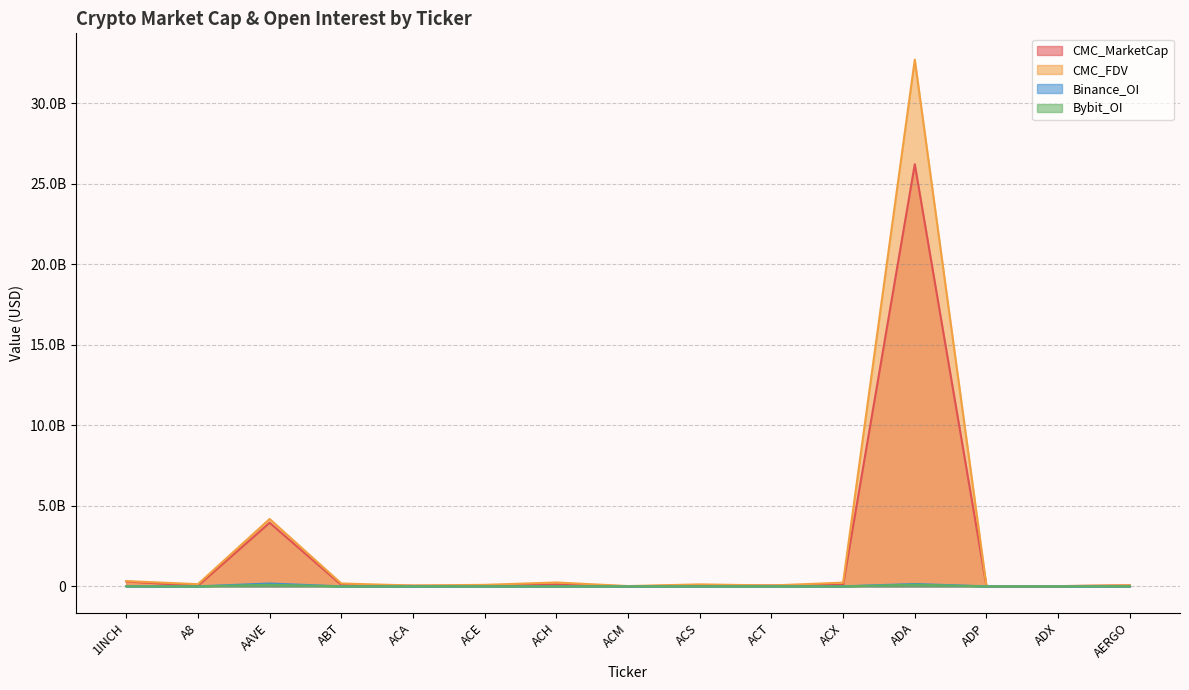

Is it true that CMC_FDV equals 242487482 at ACH?

True